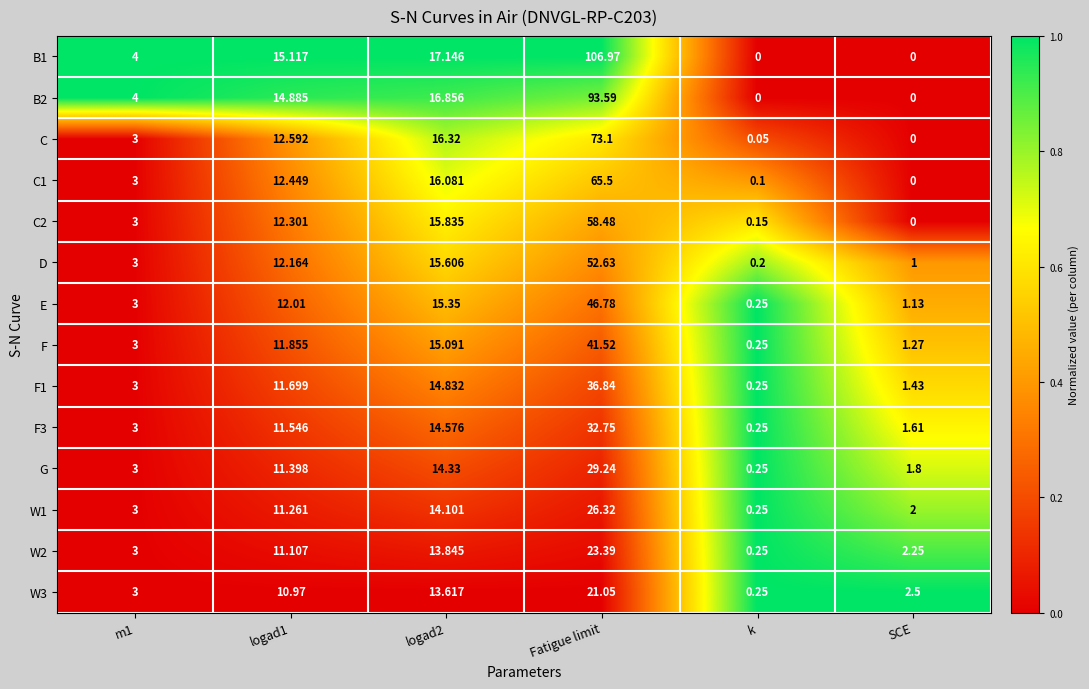

At which category is the sum across all series the highest?

Fatigue limit